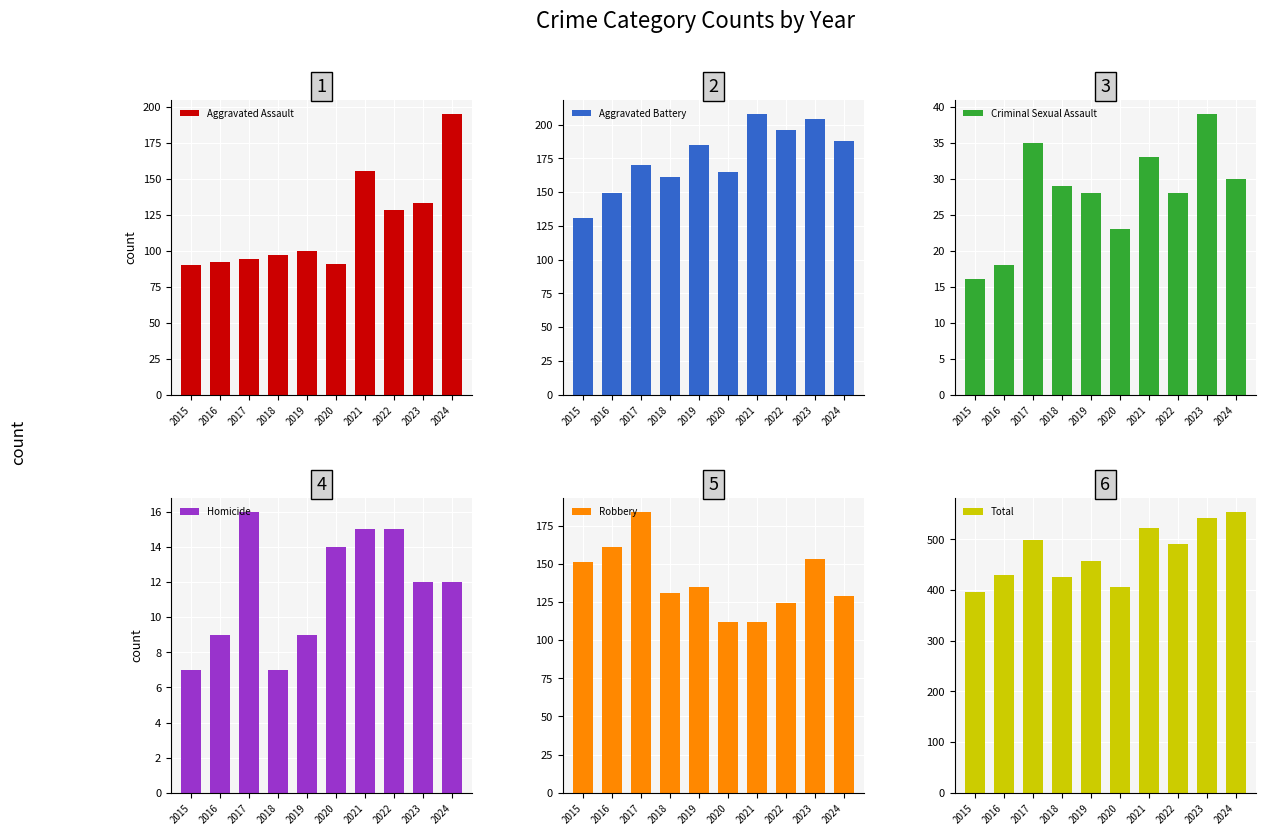

What is the value of the Homicide bar at the 10th from the left?

12